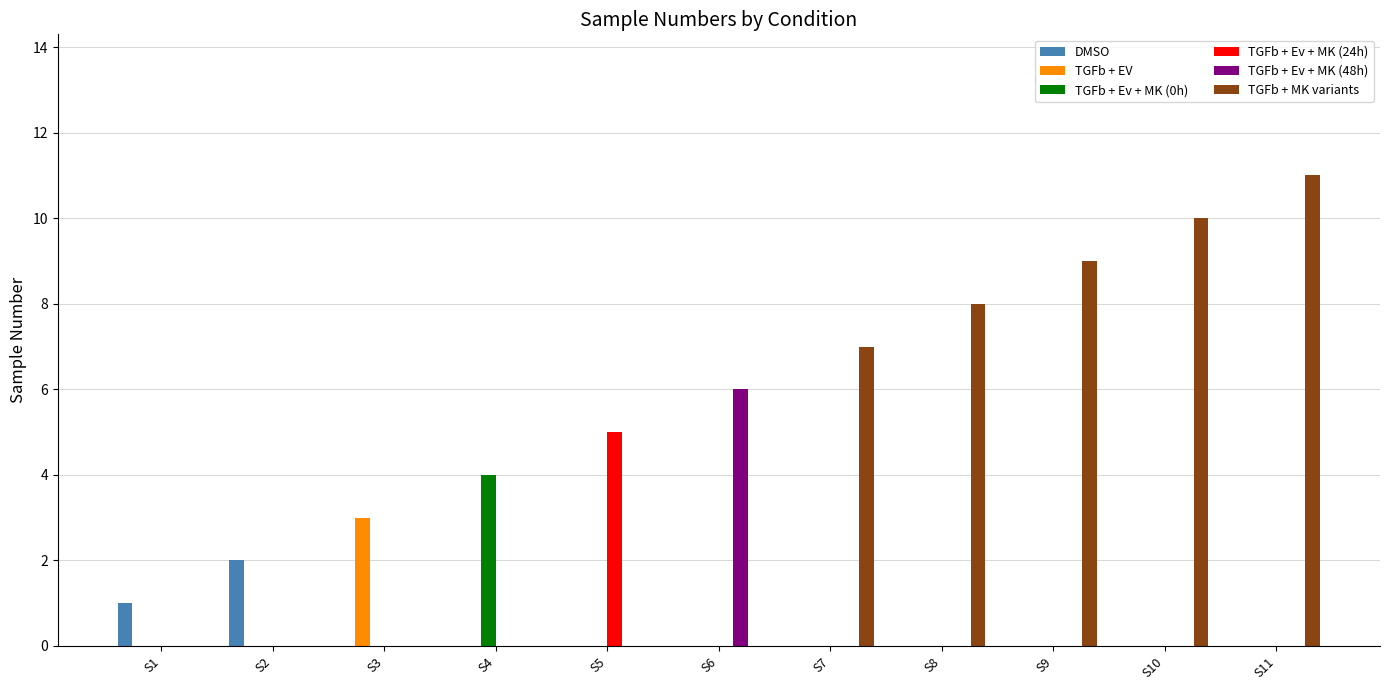

What is the maximum value for TGFb + MK variants?

11